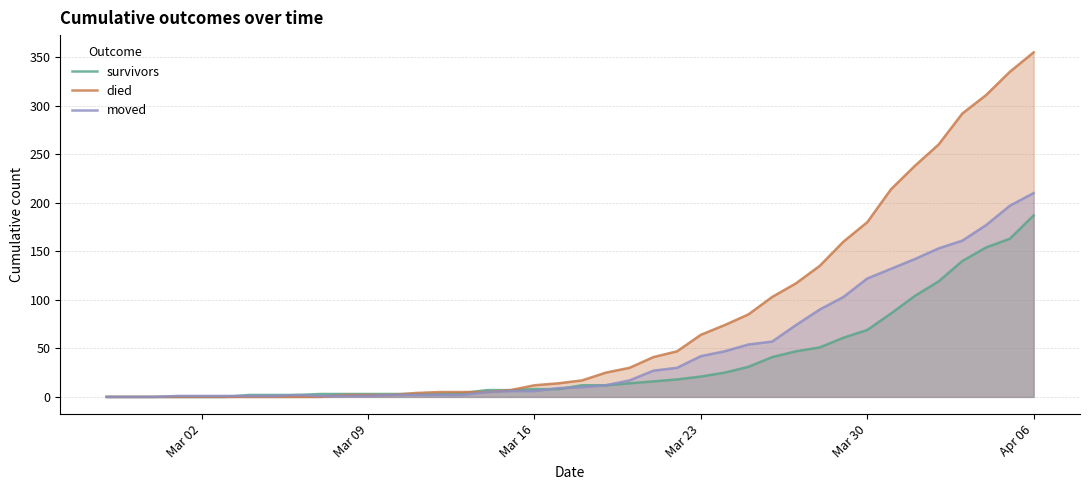

True or false: died and moved cross at least once.

True